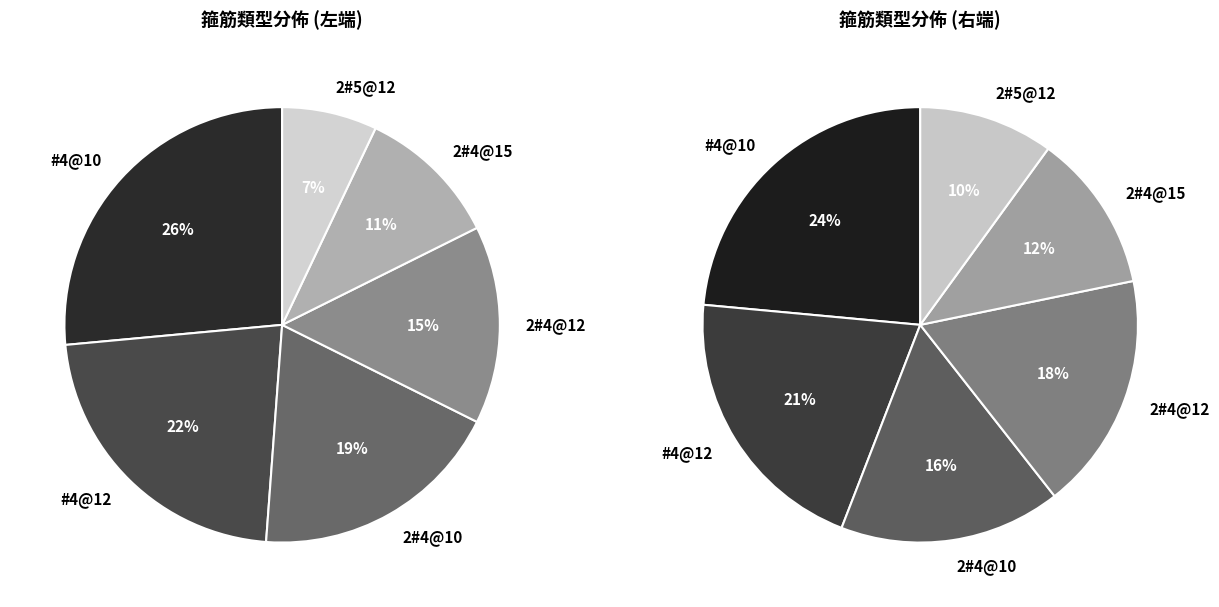

How many slices are in this pie chart?

6